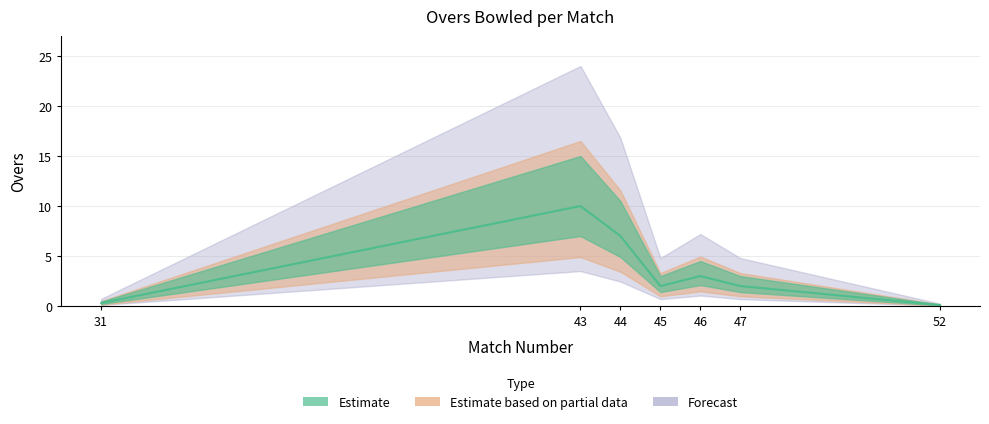

Where is the data nearest to the value 5?

44